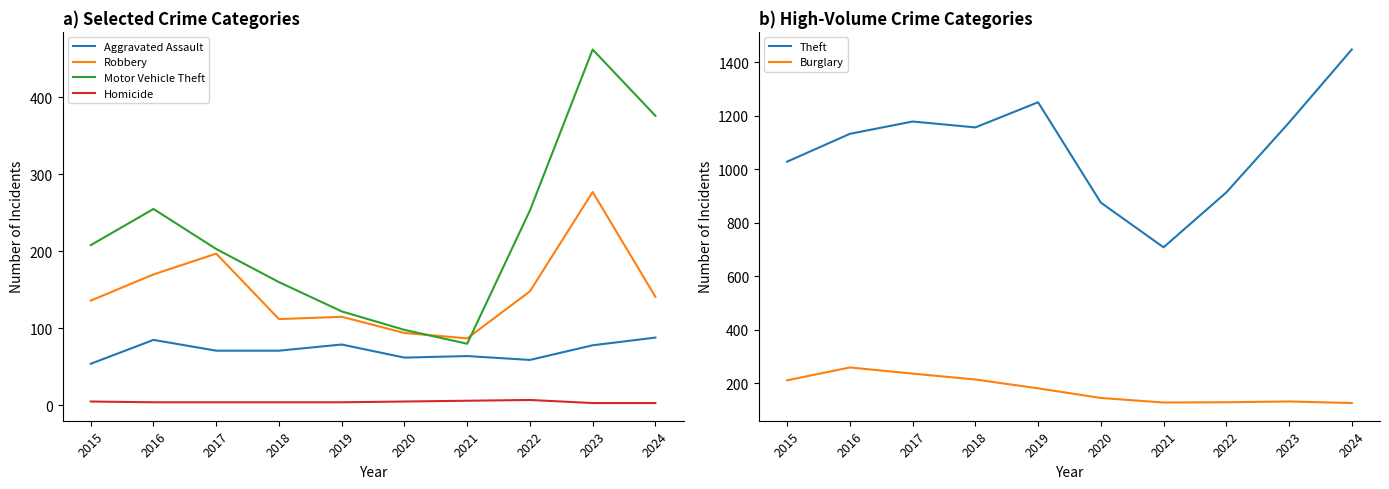

At which category does Theft reach its first local peak?

2017